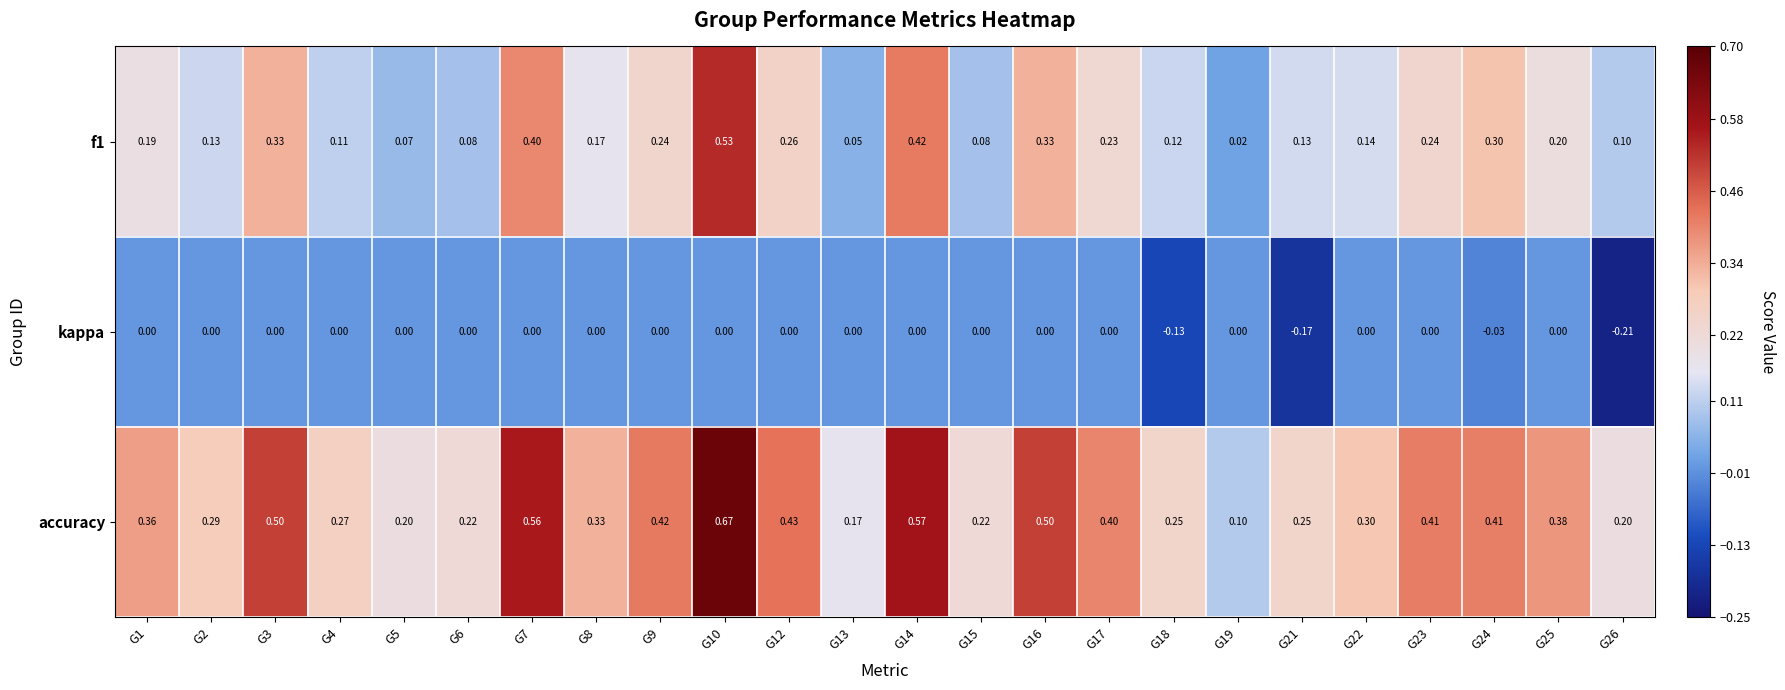

Which series has the widest spread of values?

accuracy